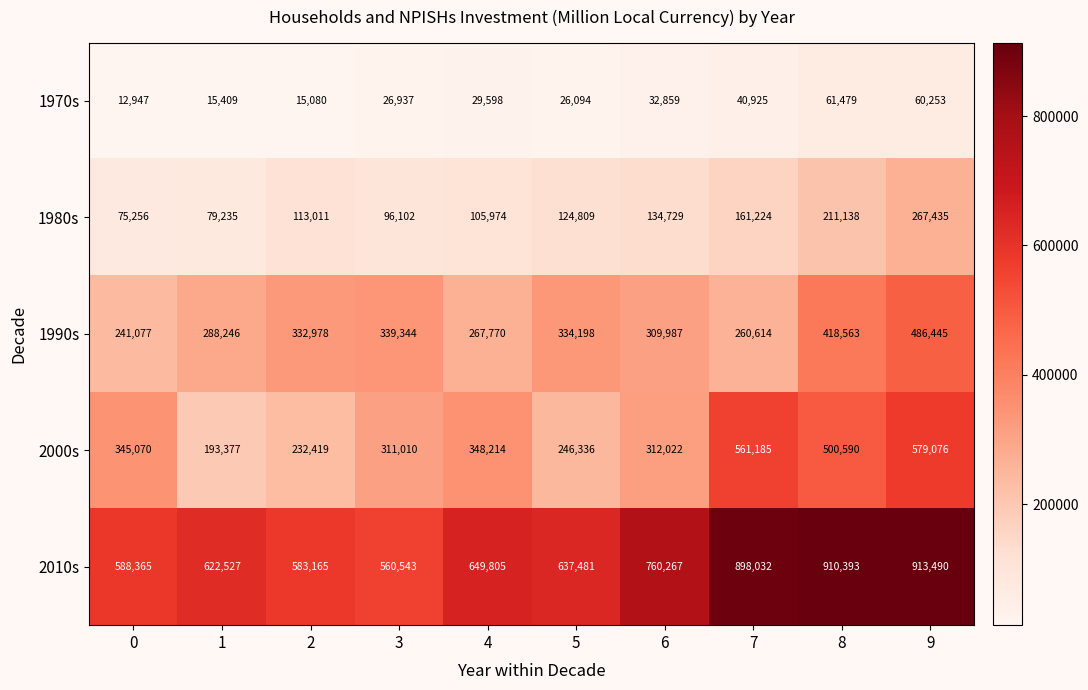

Which series has the widest spread of values?

2000s